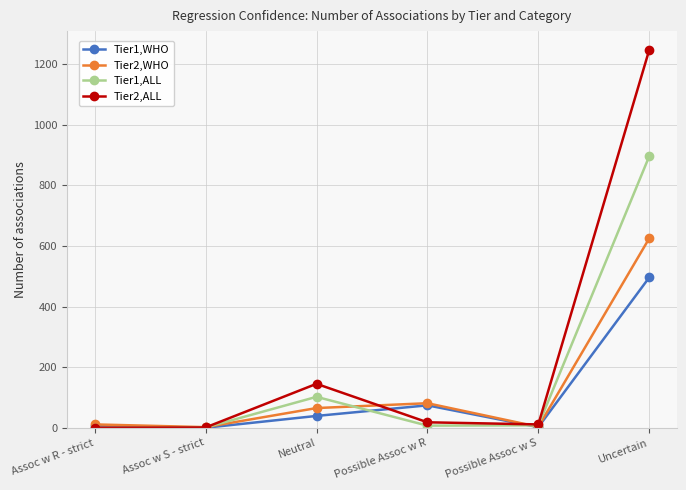

Rank the series by their maximum value, from highest to lowest.

Tier2,ALL, Tier1,ALL, Tier2,WHO, Tier1,WHO